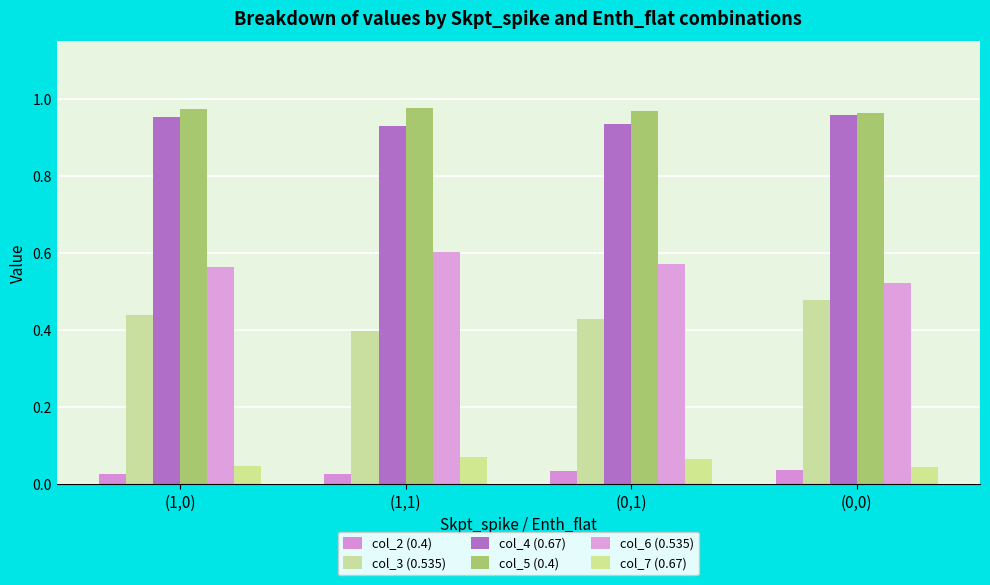

What are all the series names shown in the legend?

col_2 (0.4), col_3 (0.535), col_4 (0.67), col_5 (0.4), col_6 (0.535), col_7 (0.67)